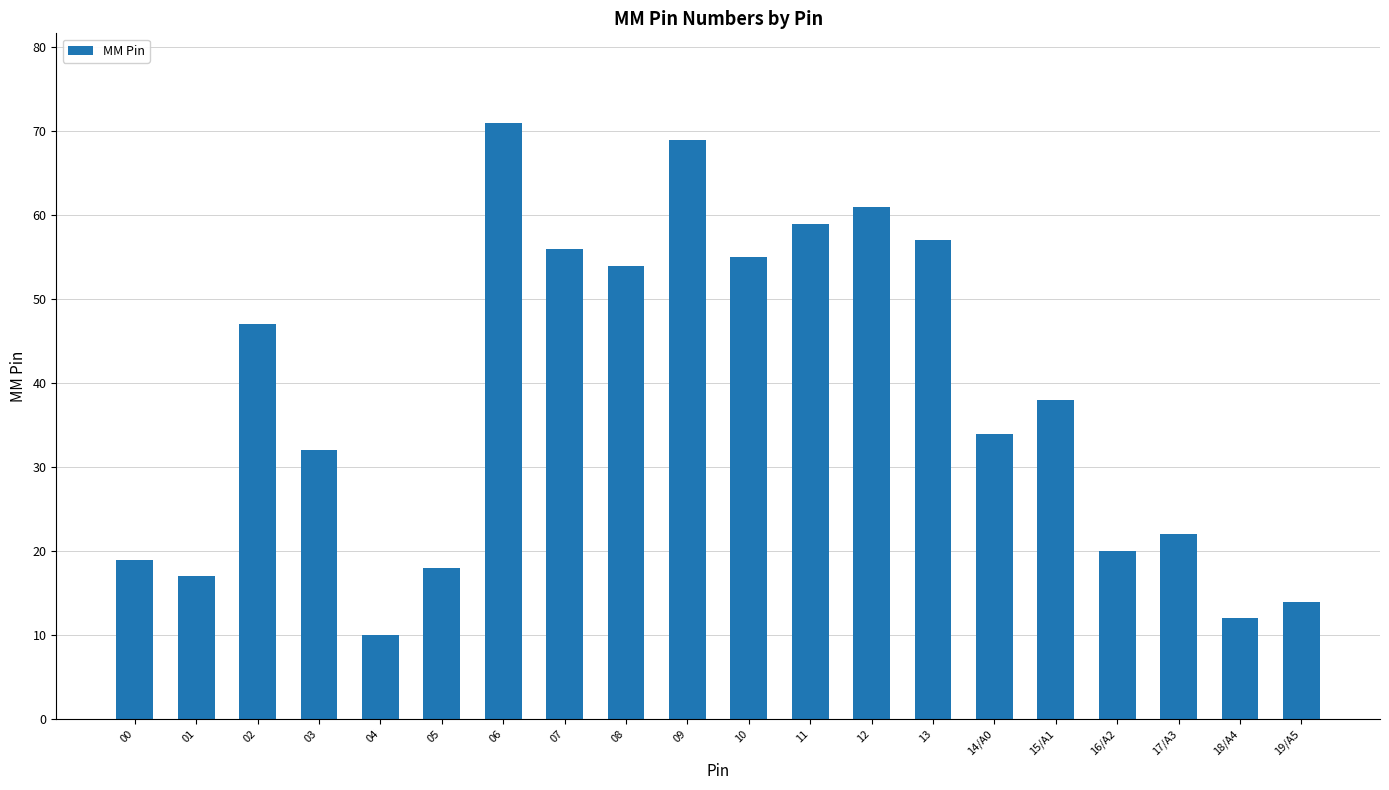

Which category has the lowest value across all series?

04